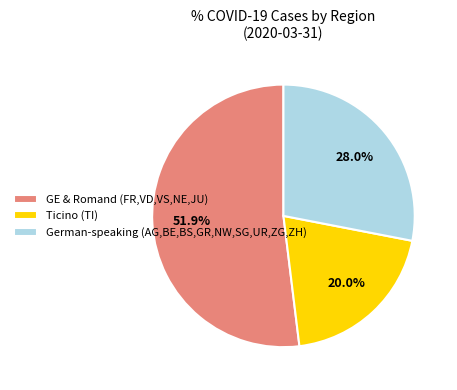

Which category accounts for the majority?

GE & Romand (FR,VD,VS,NE,JU)